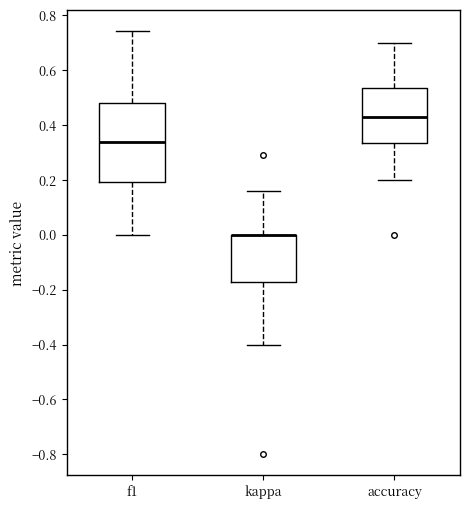

Where does the upper whisker of the box for accuracy end on the y-axis? The values are not printed on the chart, so give them approximately, as read against the axis.

0.70